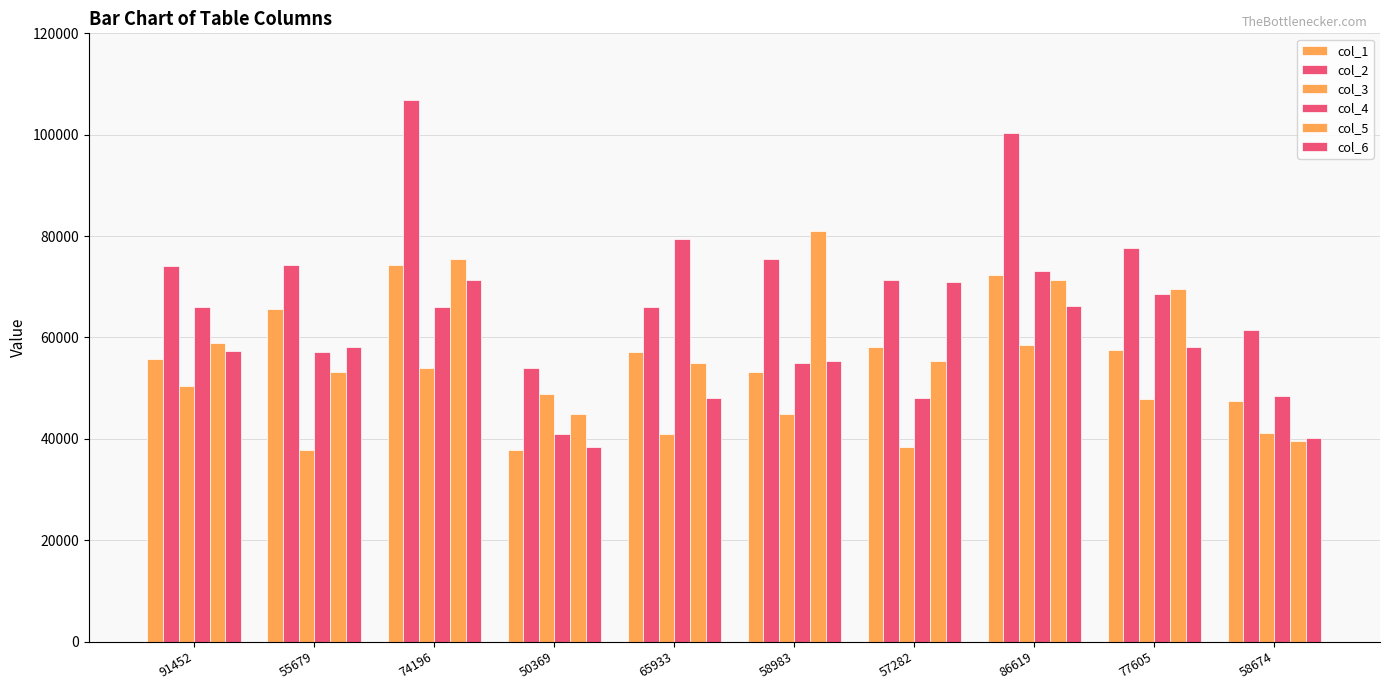

Are the bars horizontal?

No